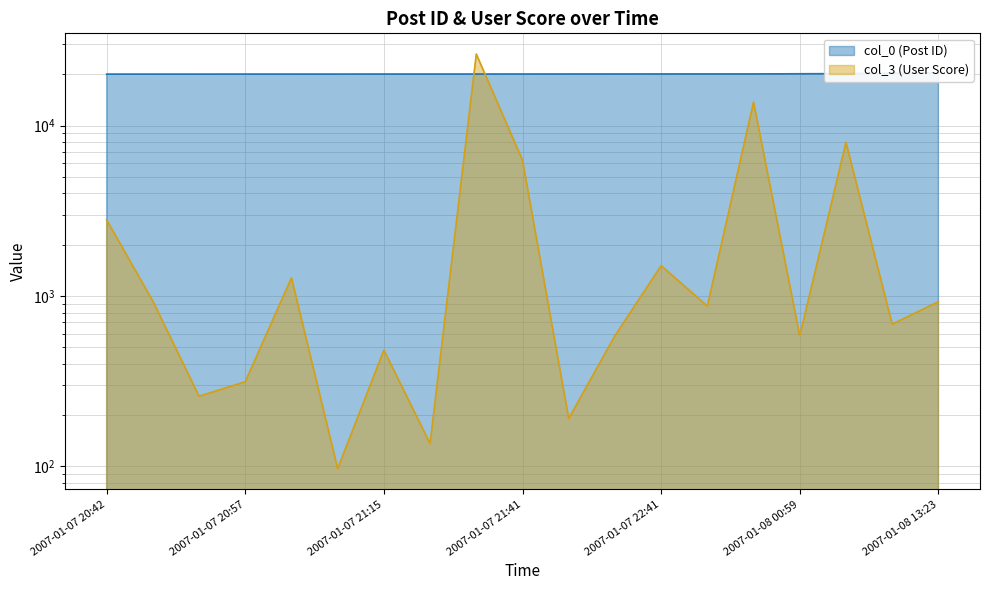

True or false: col_0 (Post ID) has a value of 12882 at 2007-01-08 13:23.

False